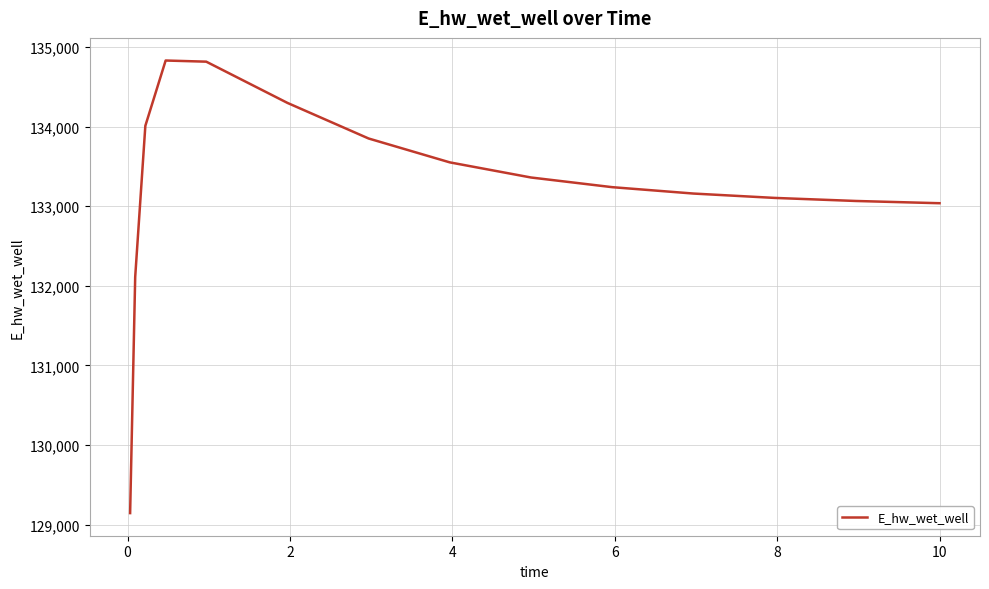

What is the average value?

133241.9